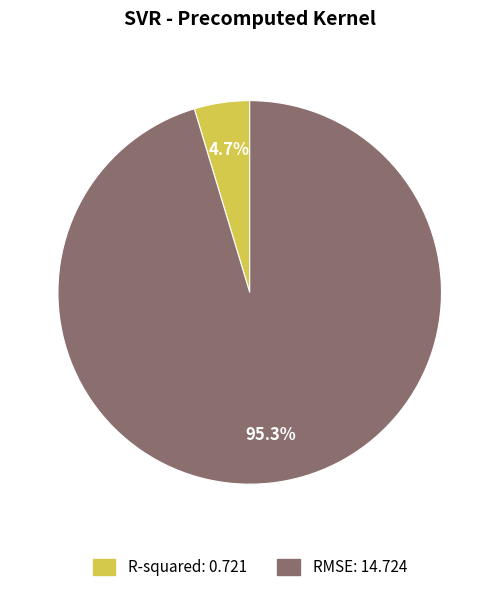

To the nearest percent, what portion does R-squared represent?

5%